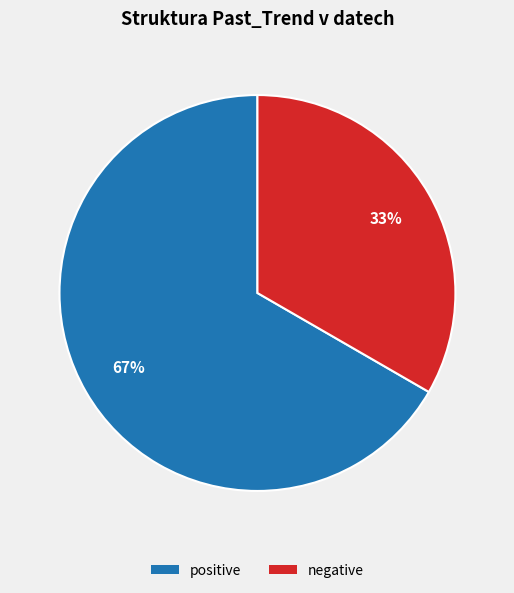

Which slice represents more than half of the pie?

positive